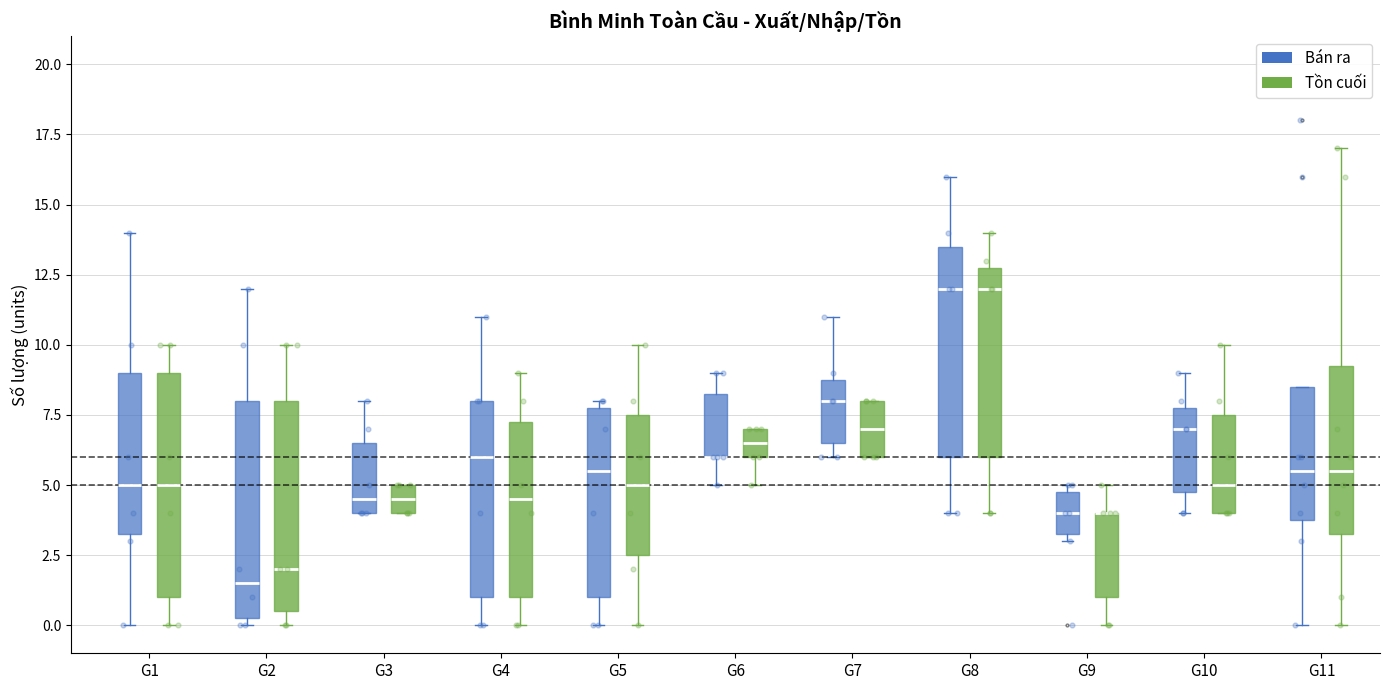

Reading left to right, read every box against the y-axis: the position of its median line, the range the box covers, and the ends of its whiskers. The values are not printed on the chart, so give them approximately, as read against the axis.

G1 (Bán ra): median 5.0, box 3.5 to 9.0, whiskers 0.0 to 14.0
G1 (Tồn cuối): median 5.0, box 1.0 to 9.0, whiskers 0.0 to 10.0
G2 (Bán ra): median 1.5, box 0.5 to 8.0, whiskers 0.0 to 12.0
G2 (Tồn cuối): median 2.0, box 0.5 to 8.0, whiskers 0.0 to 10.0
G3 (Bán ra): median 4.5, box 4.0 to 6.5, whiskers 4.0 to 8.0
G3 (Tồn cuối): median 4.5, box 4.0 to 5.0, whiskers 4.0 to 5.0
G4 (Bán ra): median 6.0, box 1.0 to 8.0, whiskers 0.0 to 11.0
G4 (Tồn cuối): median 4.5, box 1.0 to 7.5, whiskers 0.0 to 9.0
G5 (Bán ra): median 5.5, box 1.0 to 8.0, whiskers 0.0 to 8.0 (just above the box's upper edge)
G5 (Tồn cuối): median 5.0, box 2.5 to 7.5, whiskers 0.0 to 10.0
G6 (Bán ra): median 6.0 (drawn on the box's lower edge), box 6.0 to 8.5, whiskers 5.0 to 9.0
G6 (Tồn cuối): median 6.5, box 6.0 to 7.0, whiskers 5.0 to 7.0
G7 (Bán ra): median 8.0, box 6.5 to 9.0, whiskers 6.0 to 11.0
G7 (Tồn cuối): median 7.0, box 6.0 to 8.0, whiskers 6.0 to 8.0
G8 (Bán ra): median 12.0, box 6.0 to 13.5, whiskers 4.0 to 16.0
G8 (Tồn cuối): median 12.0, box 6.0 to 13.0, whiskers 4.0 to 14.0
G9 (Bán ra): median 4.0, box 3.5 to 5.0, whiskers 3.0 to 5.0 (just above the box's upper edge)
G9 (Tồn cuối): median 4.0 (drawn on the box's upper edge), box 1.0 to 4.0, whiskers 0.0 to 5.0
G10 (Bán ra): median 7.0, box 5.0 to 8.0, whiskers 4.0 to 9.0
G10 (Tồn cuối): median 5.0, box 4.0 to 7.5, whiskers 4.0 to 10.0
G11 (Bán ra): median 5.5, box 4.0 to 8.5, whiskers 0.0 to 8.5
G11 (Tồn cuối): median 5.5, box 3.5 to 9.5, whiskers 0.0 to 17.0